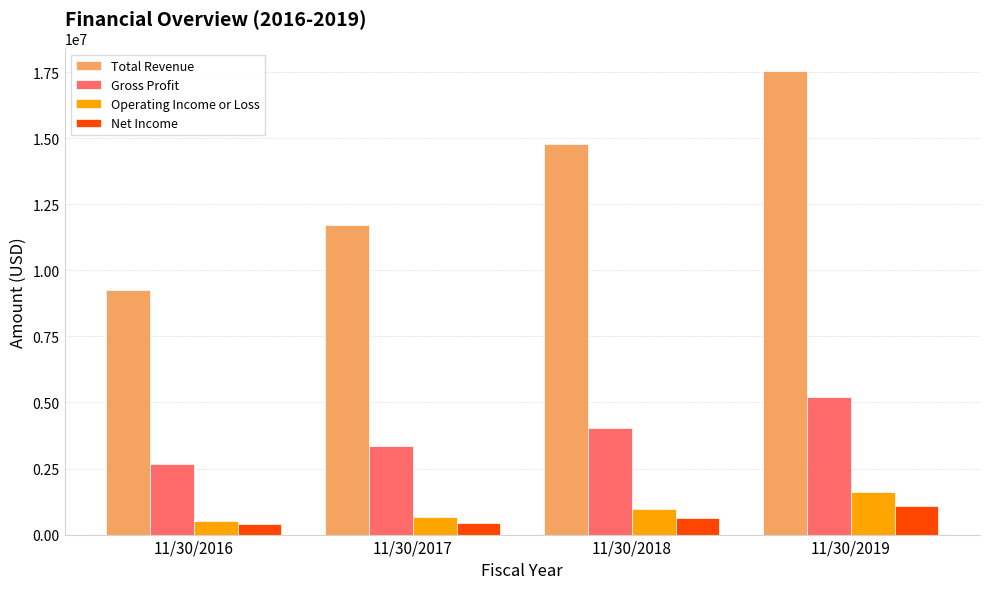

Is it true that Gross Profit equals 5214000 at 11/30/2019?

True